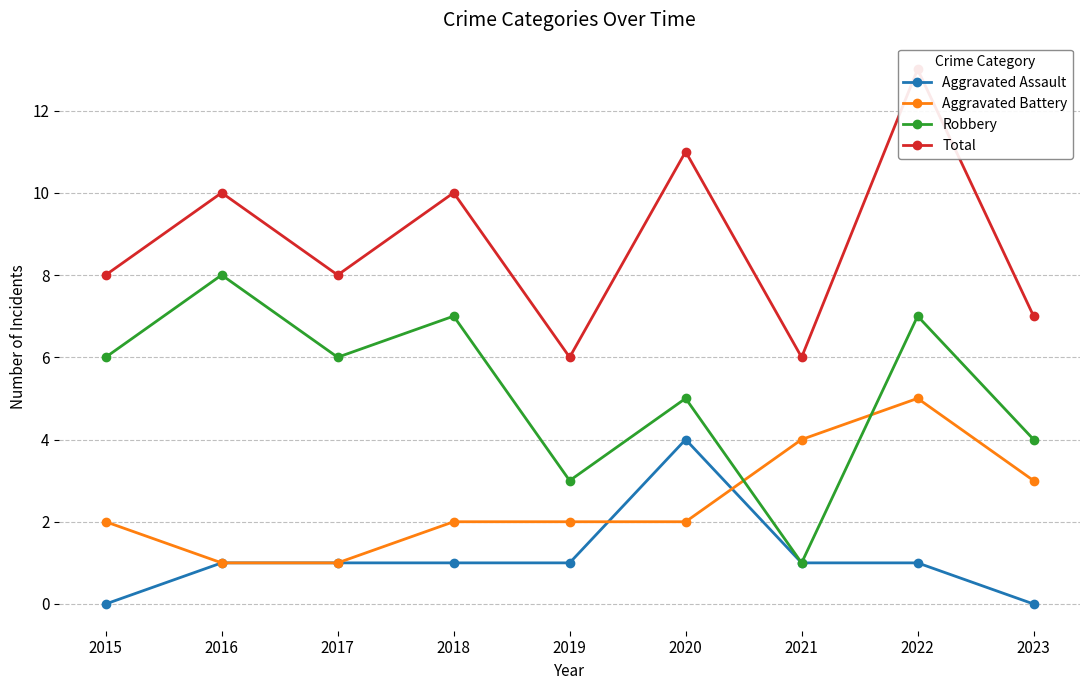

True or false: Robbery has a value of 1 at 2021.

True